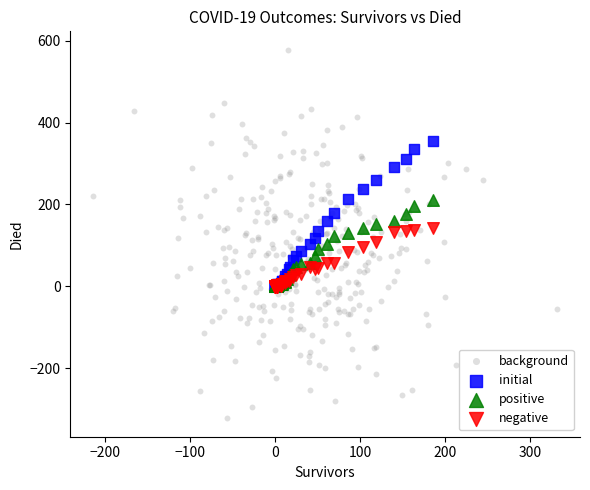

Which series reaches the maximum Y coordinate?

background